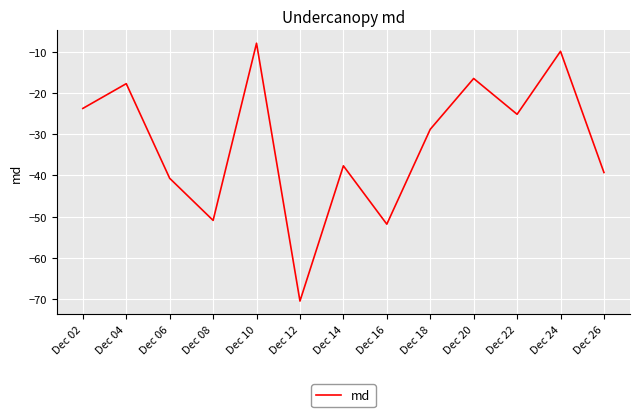

Between Dec 26 and Dec 20, which is larger?

Dec 20